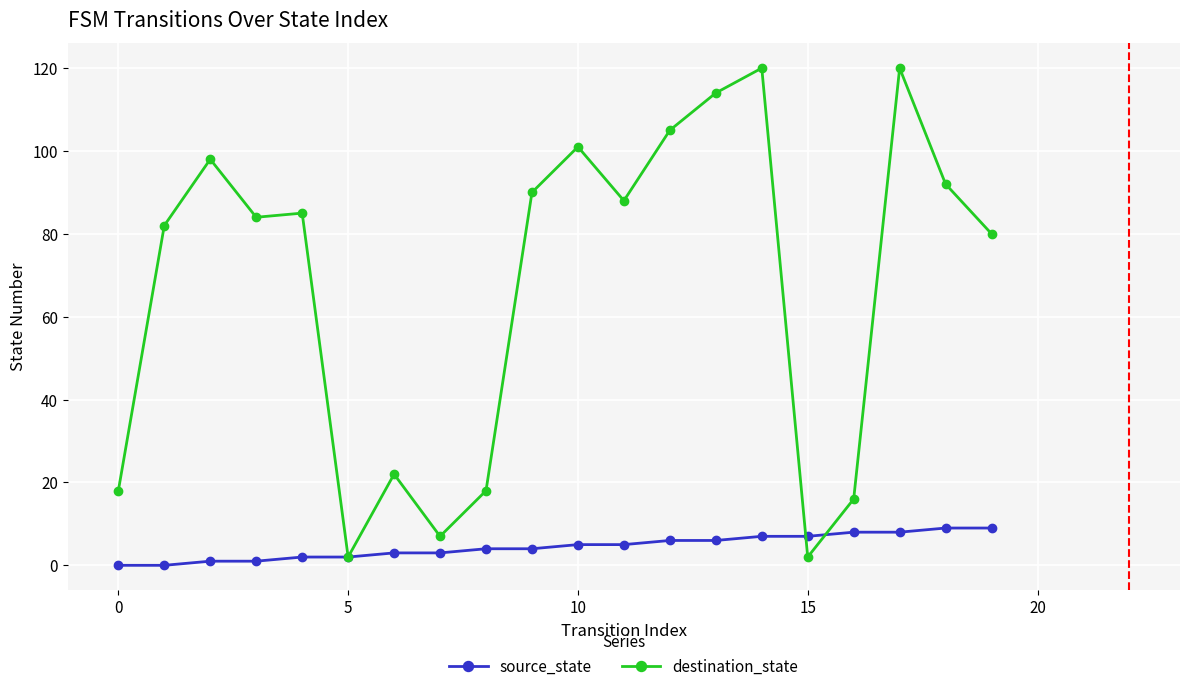

What is the maximum value shown in the chart?

120